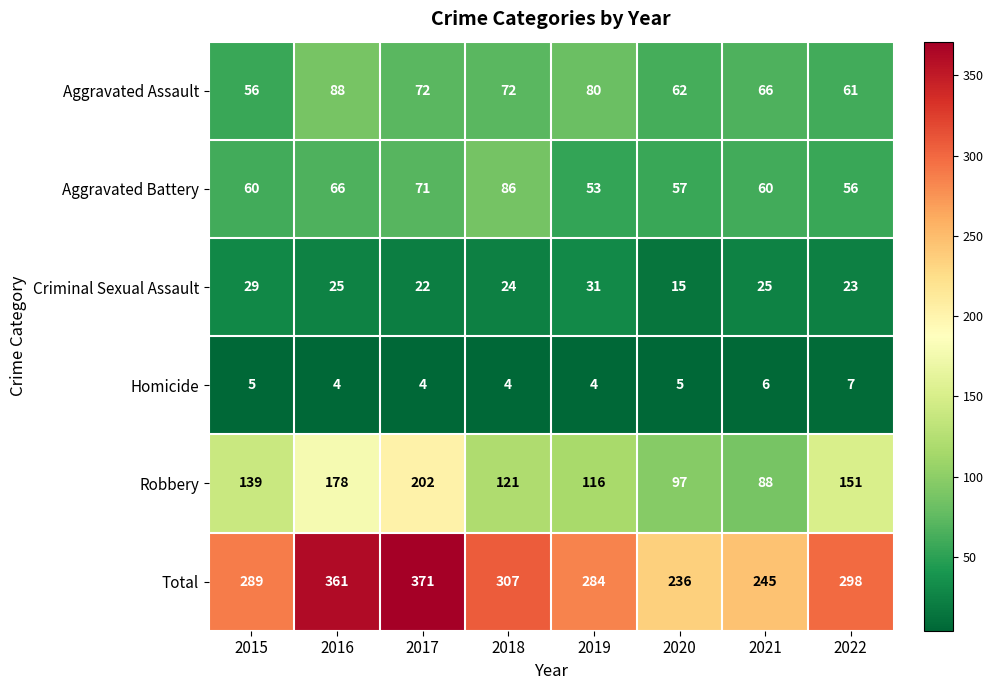

List the series in order of their peak value, lowest first.

Homicide, Criminal Sexual Assault, Aggravated Battery, Aggravated Assault, Robbery, Total